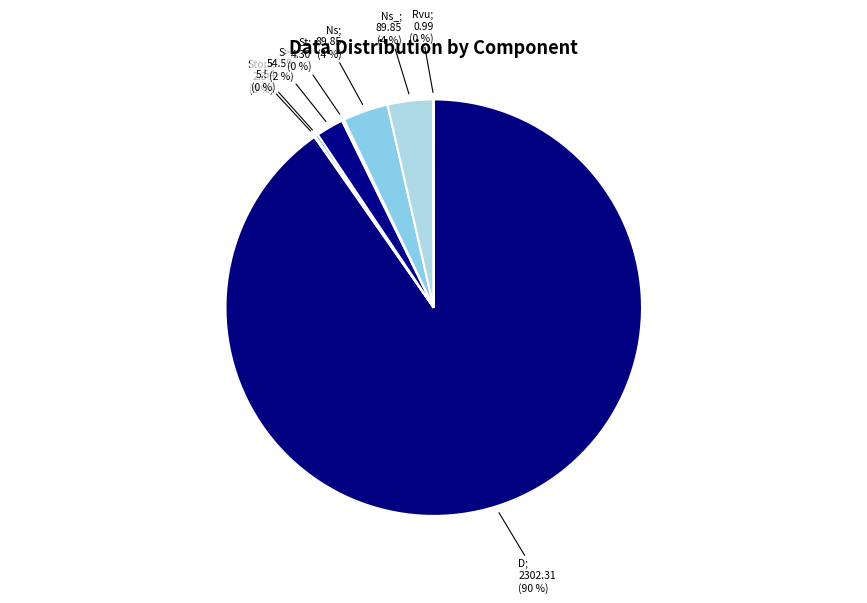

To the nearest percent, what is the difference between the largest and smallest slice percentages?

90%